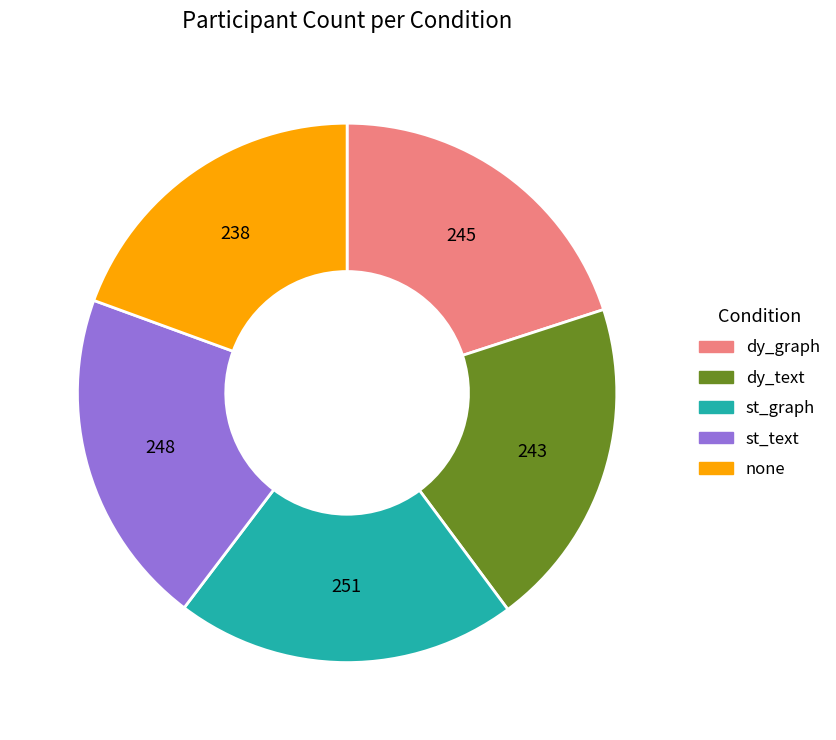

Is the sum of dy_graph and none greater than half?

No